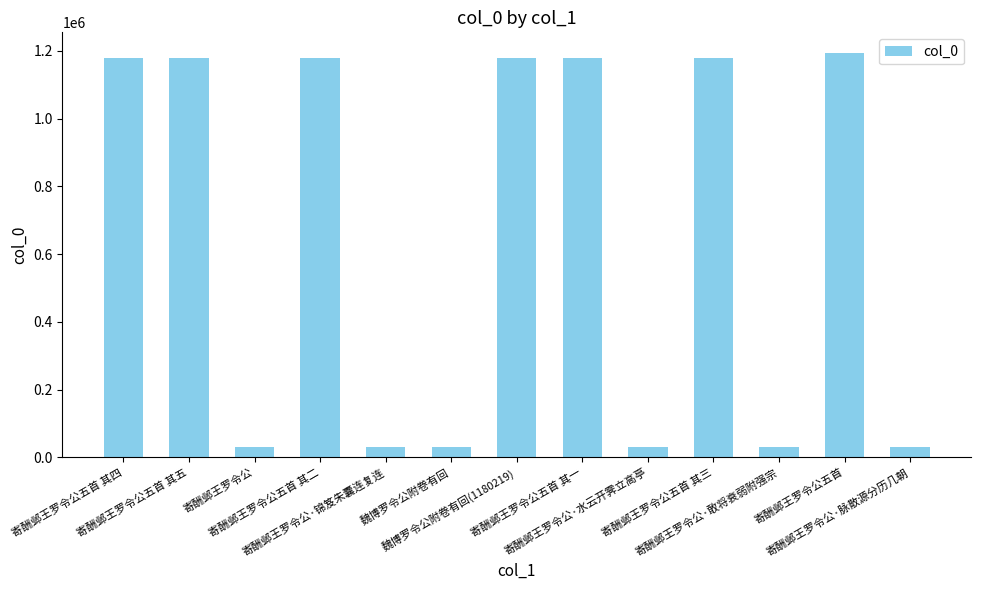

How many data points are less than 1180138?

6